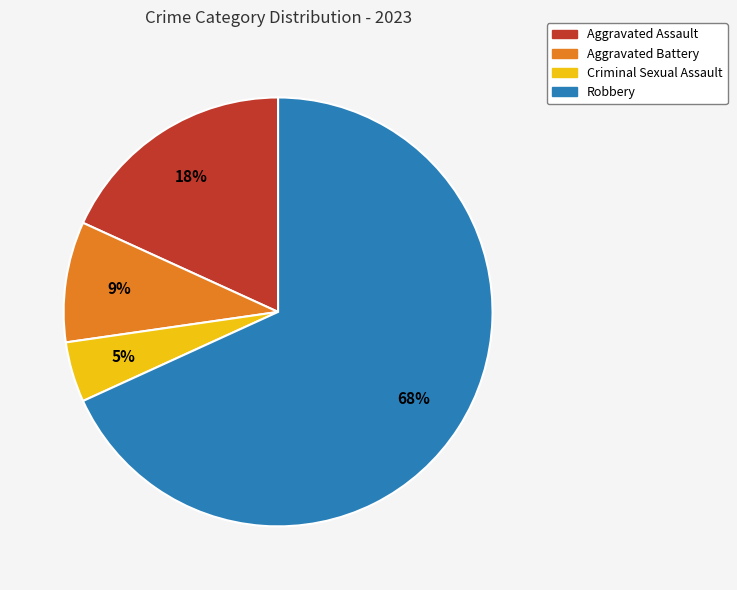

Is the sum of Robbery and Aggravated Battery greater than half?

Yes